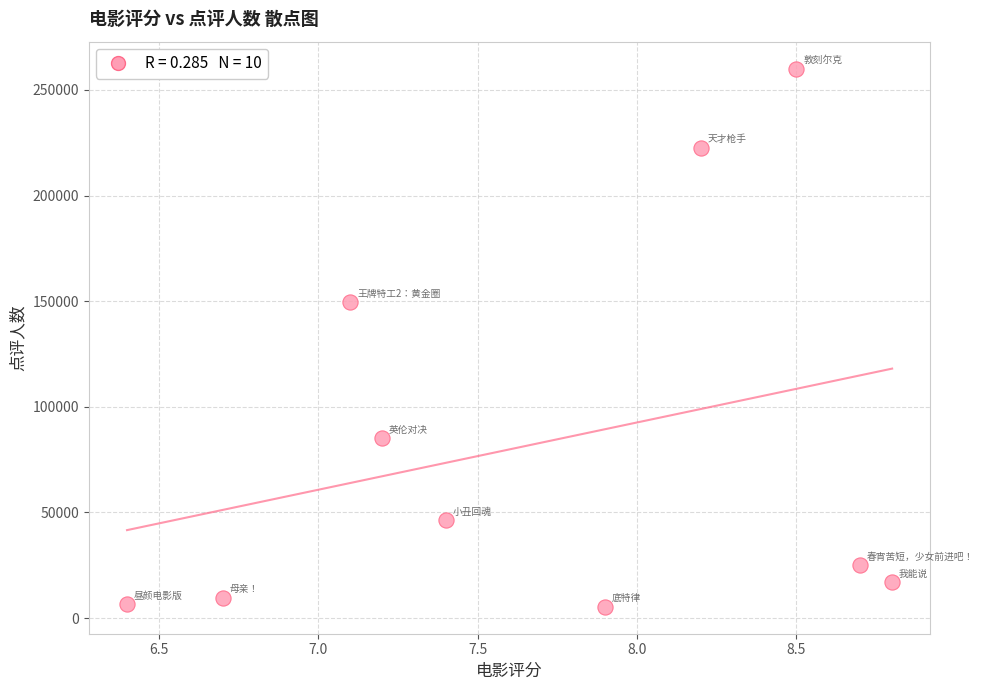

What is the average Y value?

82733